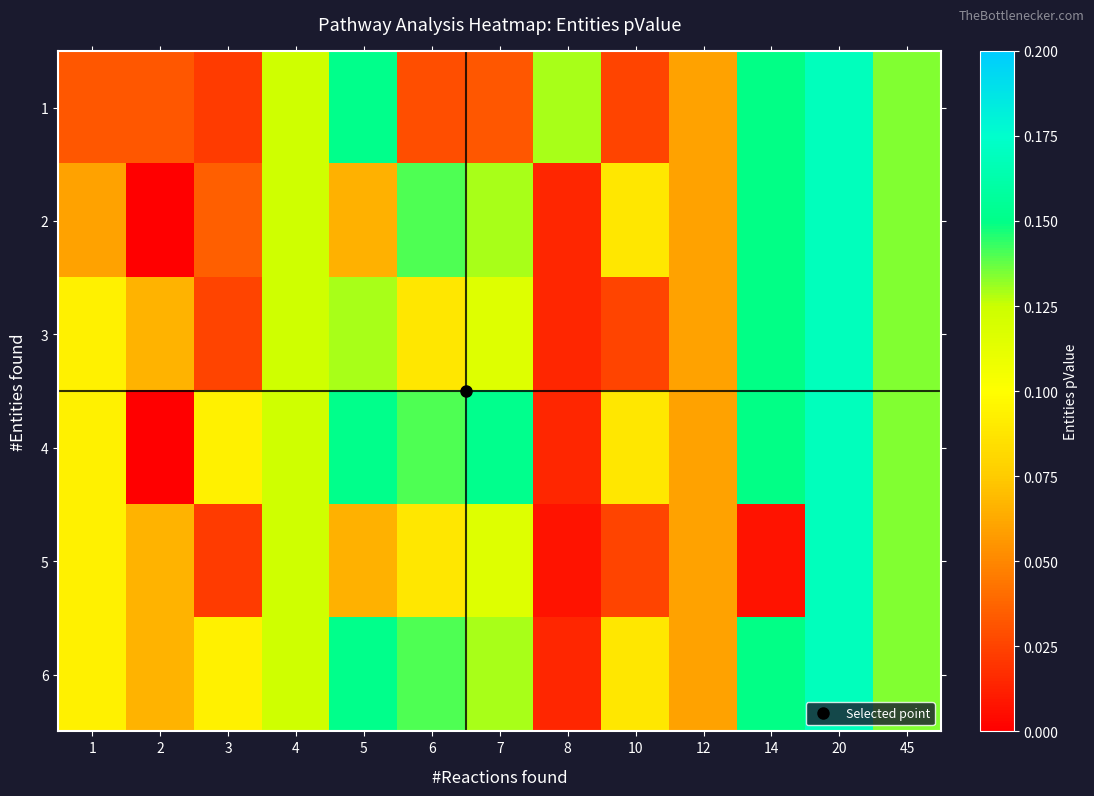

At how many categories does at least one series exceed 0?

13